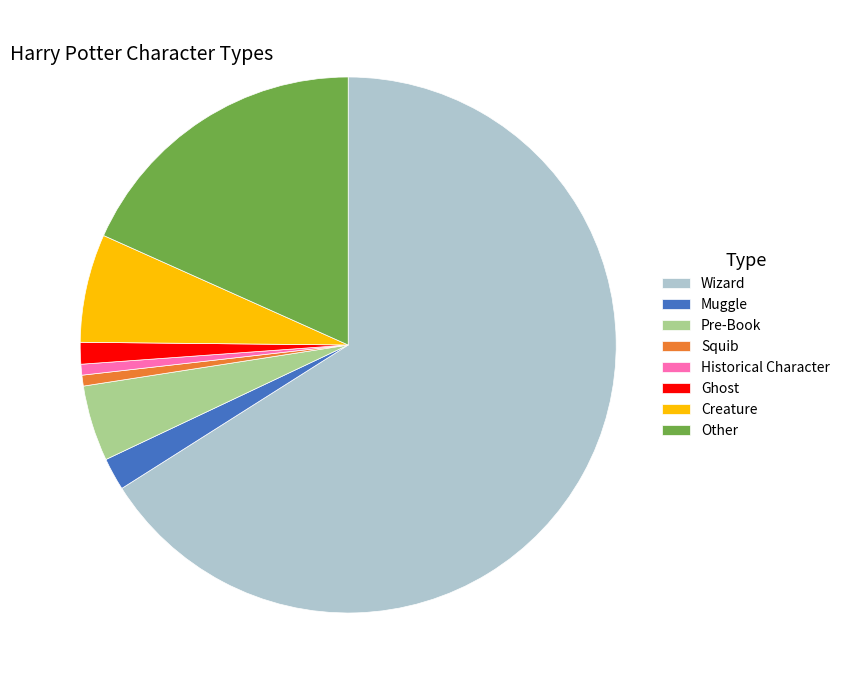

What is the ratio of the value at Ghost to the value at Other?

0.1